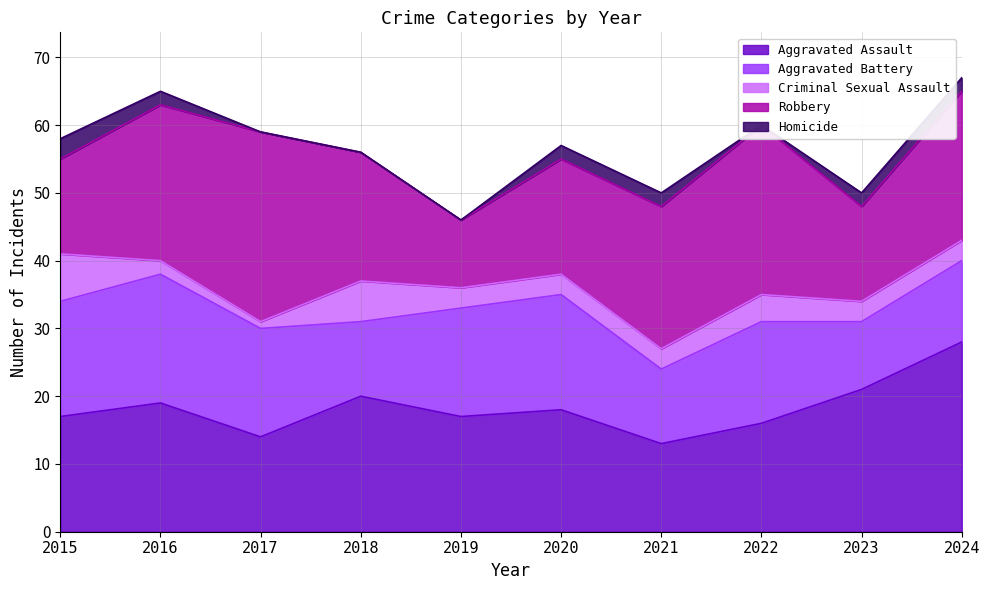

At which label does Aggravated Battery first exceed 16?

2015